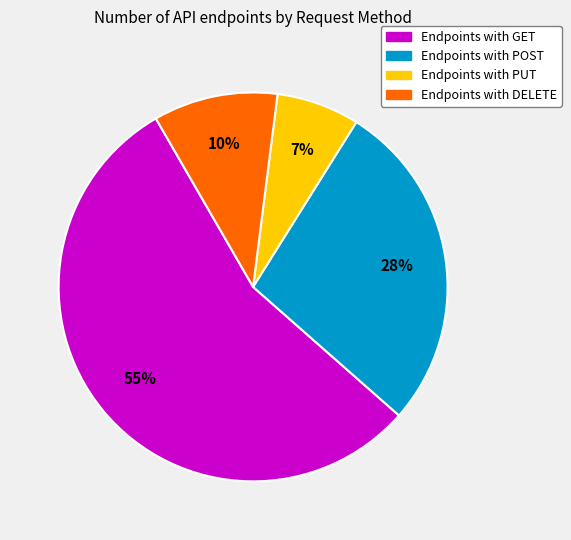

Combined, do Endpoints with PUT and Endpoints with DELETE account for over 50%?

No